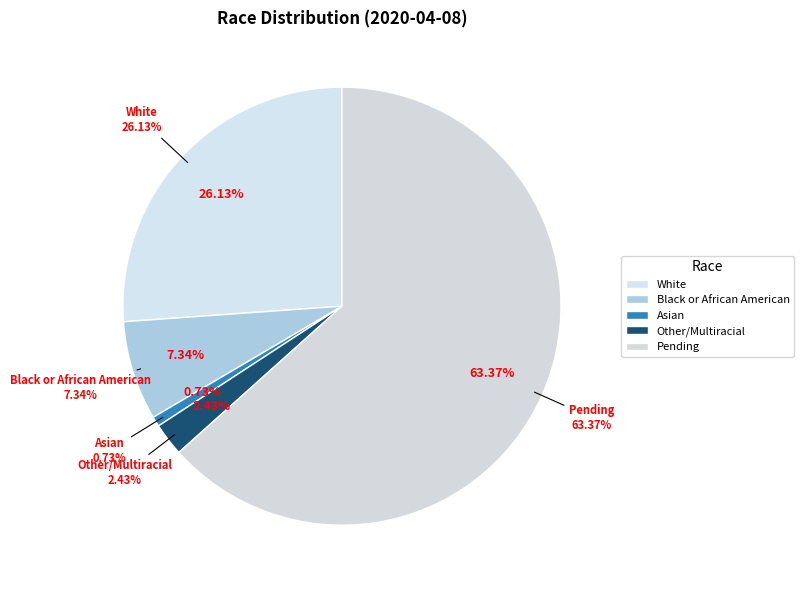

Which slice is the largest?

Pending